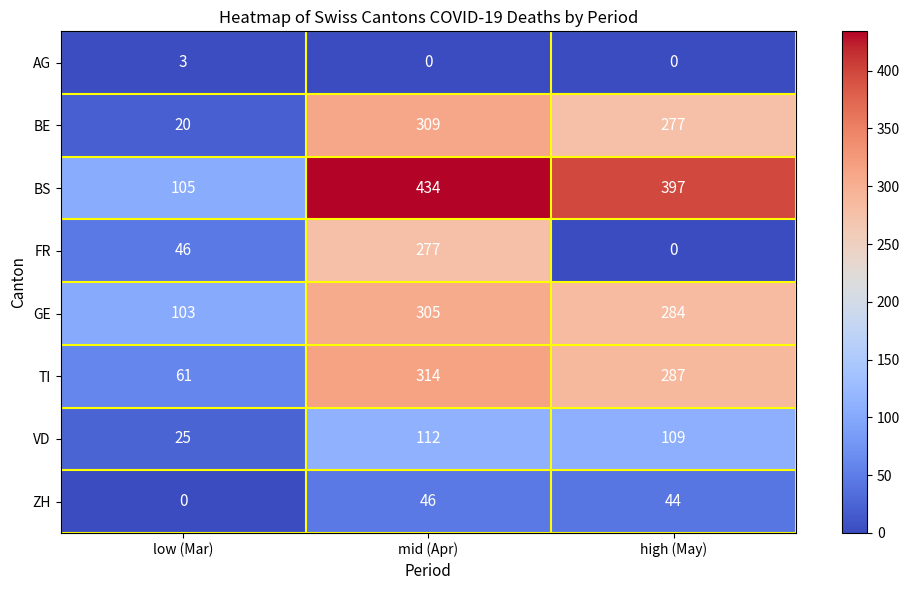

The value of FR at mid (Apr) is 277. True or false?

True